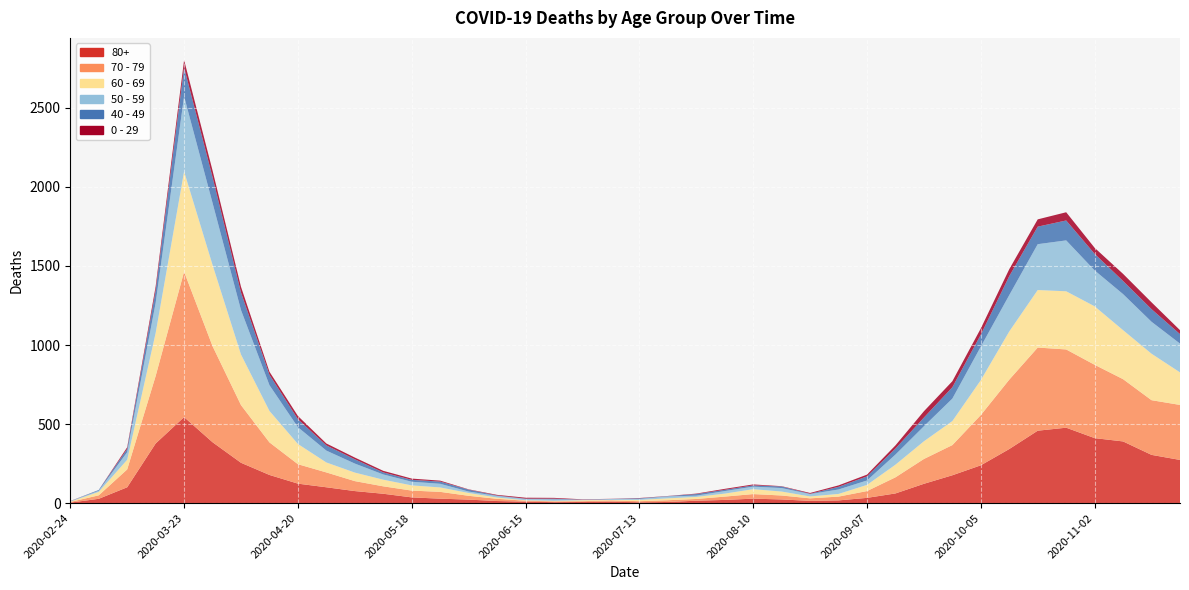

Reading right to left, what are all the values shown in this chart?

80+: 2020-11-23=273	2020-11-16=305	2020-11-09=390	2020-11-02=411	2020-10-26=477	2020-10-19=458	2020-10-12=342	2020-10-05=239	2020-09-28=176	2020-09-21=122	2020-09-14=61	2020-09-07=33	2020-08-31=17	2020-08-24=14	2020-08-17=23	2020-08-10=28	2020-08-03=20	2020-07-27=15	2020-07-20=7	2020-07-13=5	2020-07-06=9	2020-06-29=7	2020-06-22=6	2020-06-15=9	2020-06-08=13	2020-06-01=22	2020-05-25=28	2020-05-18=36	2020-05-11=59	2020-05-04=76	2020-04-27=100	2020-04-20=123	2020-04-13=178	2020-04-06=255	2020-03-30=385	2020-03-23=544	2020-03-16=377	2020-03-09=100	2020-03-02=27	2020-02-24=3
70 - 79: 2020-11-23=348	2020-11-16=346	2020-11-09=394	2020-11-02=464	2020-10-26=495	2020-10-19=526	2020-10-12=439	2020-10-05=318	2020-09-28=191	2020-09-21=157	2020-09-14=102	2020-09-07=43	2020-08-31=24	2020-08-24=16	2020-08-17=25	2020-08-10=29	2020-08-03=21	2020-07-27=11	2020-07-20=11	2020-07-13=7	2020-07-06=8	2020-06-29=5	2020-06-22=5	2020-06-15=6	2020-06-08=14	2020-06-01=24	2020-05-25=43	2020-05-18=43	2020-05-11=47	2020-05-04=63	2020-04-27=94	2020-04-20=123	2020-04-13=206	2020-04-06=365	2020-03-30=608	2020-03-23=920	2020-03-16=427	2020-03-09=113	2020-03-02=22	2020-02-24=4
60 - 69: 2020-11-23=206	2020-11-16=294	2020-11-09=310	2020-11-02=370	2020-10-26=368	2020-10-19=364	2020-10-12=305	2020-10-05=221	2020-09-28=152	2020-09-21=112	2020-09-14=80	2020-09-07=39	2020-08-31=17	2020-08-24=12	2020-08-17=25	2020-08-10=31	2020-08-03=19	2020-07-27=13	2020-07-20=12	2020-07-13=8	2020-07-06=3	2020-06-29=6	2020-06-22=3	2020-06-15=3	2020-06-08=8	2020-06-01=18	2020-05-25=28	2020-05-18=33	2020-05-11=42	2020-05-04=54	2020-04-27=63	2020-04-20=128	2020-04-13=199	2020-04-06=320	2020-03-30=514	2020-03-23=634	2020-03-16=272	2020-03-09=61	2020-03-02=22	2020-02-24=2
50 - 59: 2020-11-23=182	2020-11-16=202	2020-11-09=228	2020-11-02=227	2020-10-26=322	2020-10-19=290	2020-10-12=230	2020-10-05=212	2020-09-28=142	2020-09-21=95	2020-09-14=64	2020-09-07=28	2020-08-31=28	2020-08-24=15	2020-08-17=22	2020-08-10=16	2020-08-03=16	2020-07-27=8	2020-07-20=12	2020-07-13=6	2020-07-06=5	2020-06-29=3	2020-06-22=9	2020-06-15=8	2020-06-08=10	2020-06-01=9	2020-05-25=23	2020-05-18=23	2020-05-11=33	2020-05-04=57	2020-04-27=75	2020-04-20=106	2020-04-13=163	2020-04-06=281	2020-03-30=392	2020-03-23=475	2020-03-16=190	2020-03-09=48	2020-03-02=7	2020-02-24=3
40 - 49: 2020-11-23=60	2020-11-16=80	2020-11-09=83	2020-11-02=105	2020-10-26=126	2020-10-19=111	2020-10-12=120	2020-10-05=76	2020-09-28=72	2020-09-21=55	2020-09-14=38	2020-09-07=26	2020-08-31=17	2020-08-24=2	2020-08-17=10	2020-08-10=8	2020-08-03=8	2020-07-27=10	2020-07-20=2	2020-07-13=4	2020-07-06=1	2020-06-29=1	2020-06-22=5	2020-06-15=2	2020-06-08=3	2020-06-01=12	2020-05-25=14	2020-05-18=12	2020-05-11=13	2020-05-04=27	2020-04-27=33	2020-04-20=51	2020-04-13=66	2020-04-06=111	2020-03-30=163	2020-03-23=183	2020-03-16=79	2020-03-09=21	2020-03-02=5	2020-02-24=0
0 - 29: 2020-11-23=25	2020-11-16=43	2020-11-09=45	2020-11-02=38	2020-10-26=52	2020-10-19=46	2020-10-12=44	2020-10-05=39	2020-09-28=38	2020-09-21=40	2020-09-14=20	2020-09-07=11	2020-08-31=9	2020-08-24=5	2020-08-17=2	2020-08-10=6	2020-08-03=6	2020-07-27=3	2020-07-20=1	2020-07-13=2	2020-07-06=1	2020-06-29=2	2020-06-22=5	2020-06-15=6	2020-06-08=4	2020-06-01=2	2020-05-25=6	2020-05-18=8	2020-05-11=10	2020-05-04=11	2020-04-27=12	2020-04-20=20	2020-04-13=19	2020-04-06=36	2020-03-30=42	2020-03-23=47	2020-03-16=25	2020-03-09=10	2020-03-02=0	2020-02-24=1